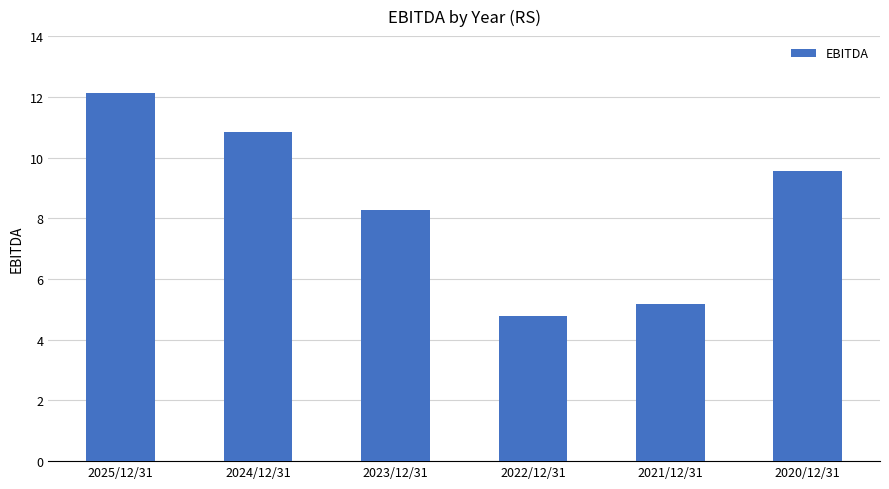

Read the value at 2021/12/31.

5.2